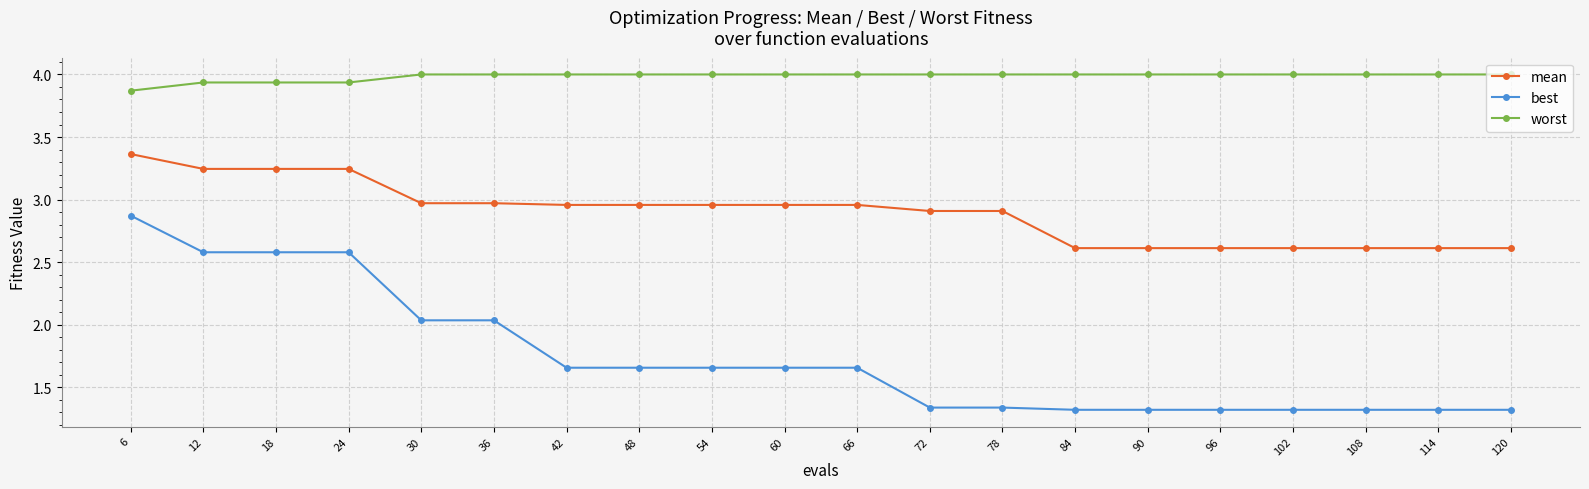

At 12, list the series in order from smallest to largest.

best, mean, worst